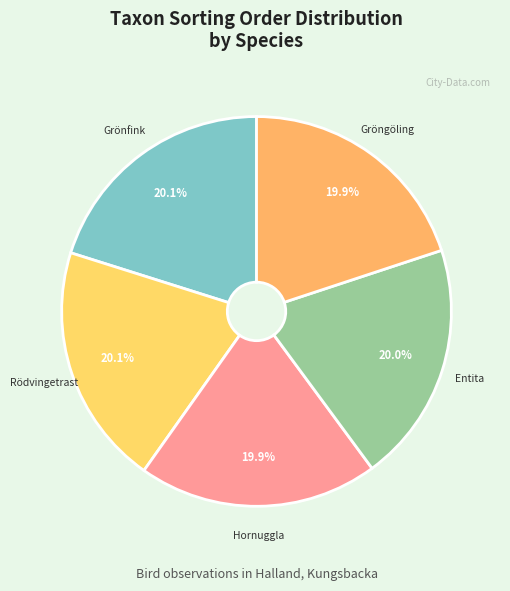

Is there a majority slice in this chart?

No